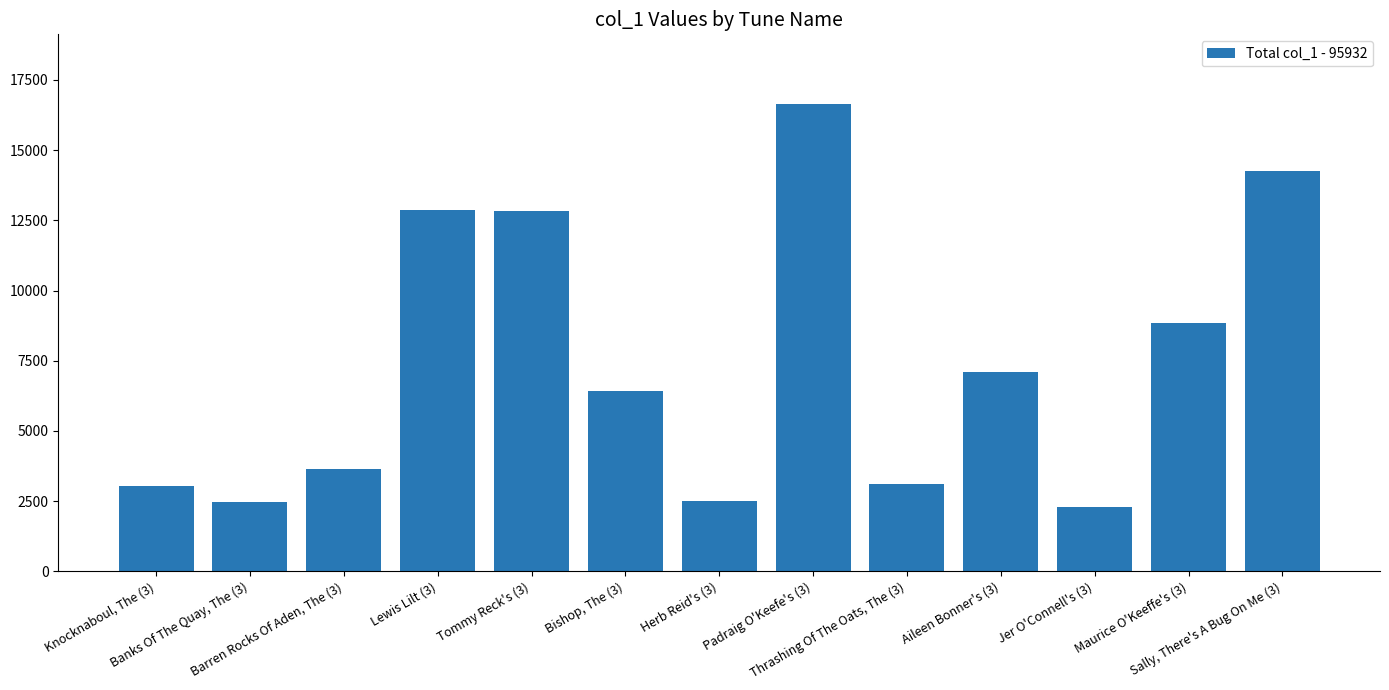

True or false: the data shows 5041 at Knocknaboul, The (3).

False